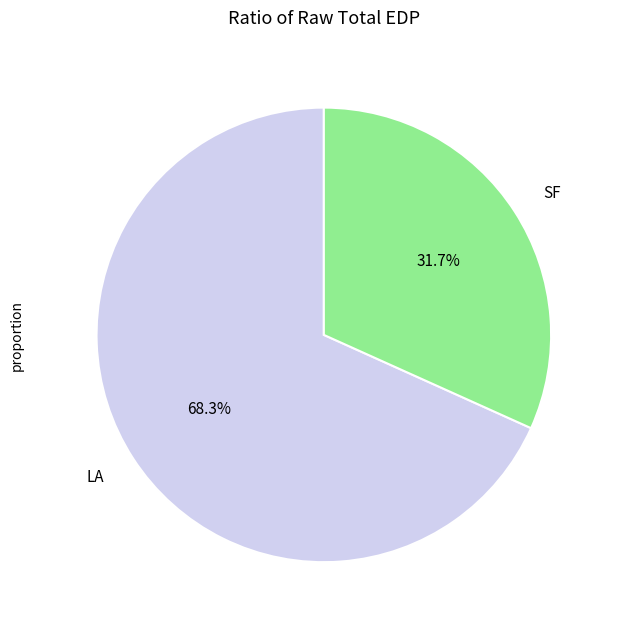

Is the sum of SF and LA greater than half?

Yes